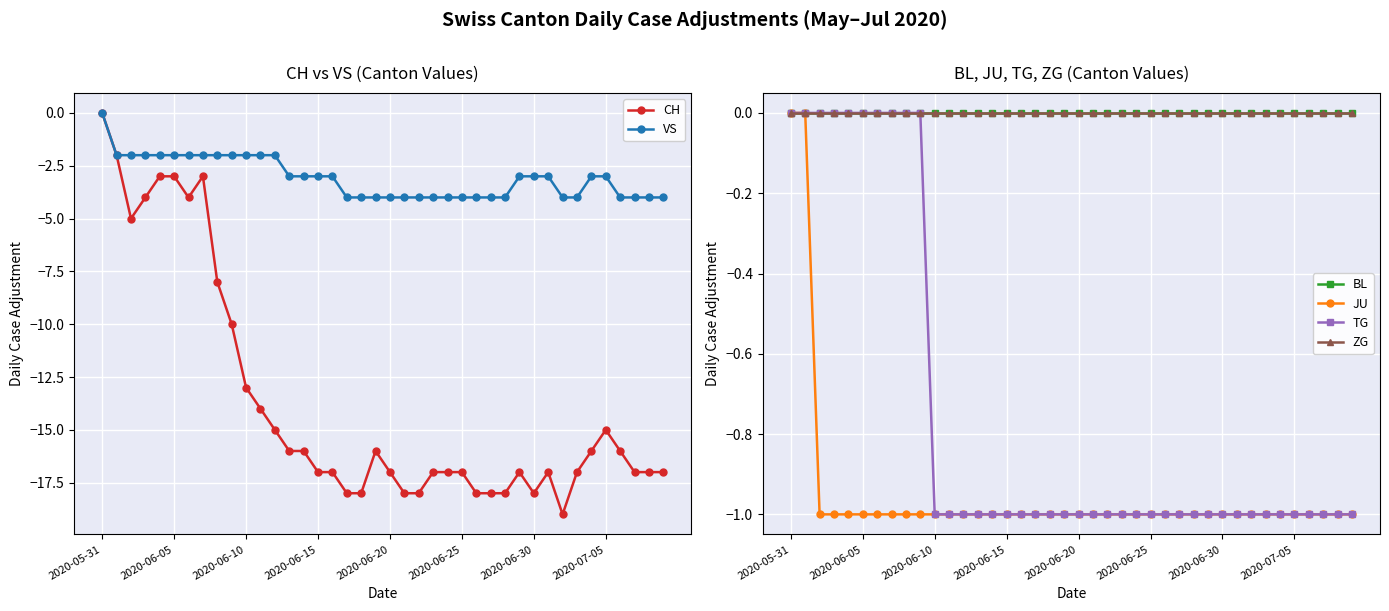

True or false: VS has more than 2 interior local peaks.

False